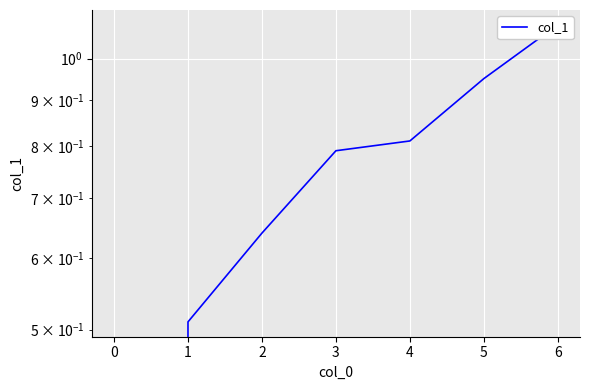

How many values are above zero?

6